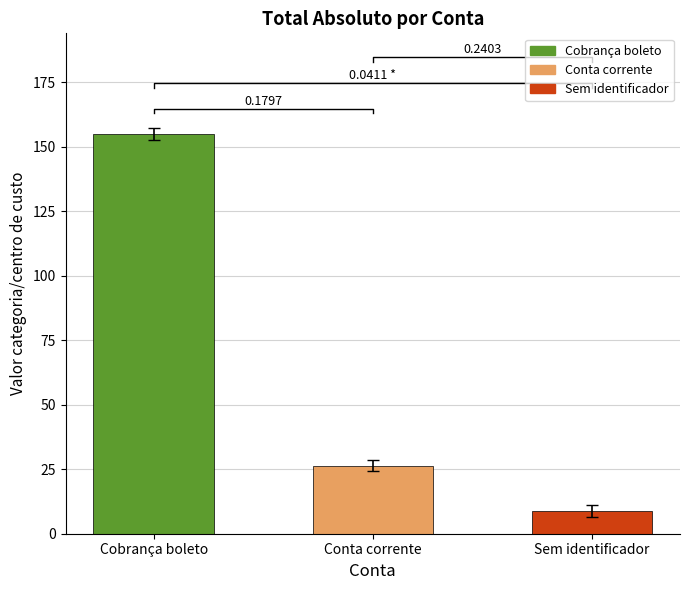

Rank the categories by value from highest to lowest.

Cobrança boleto, Conta corrente, Sem identificador